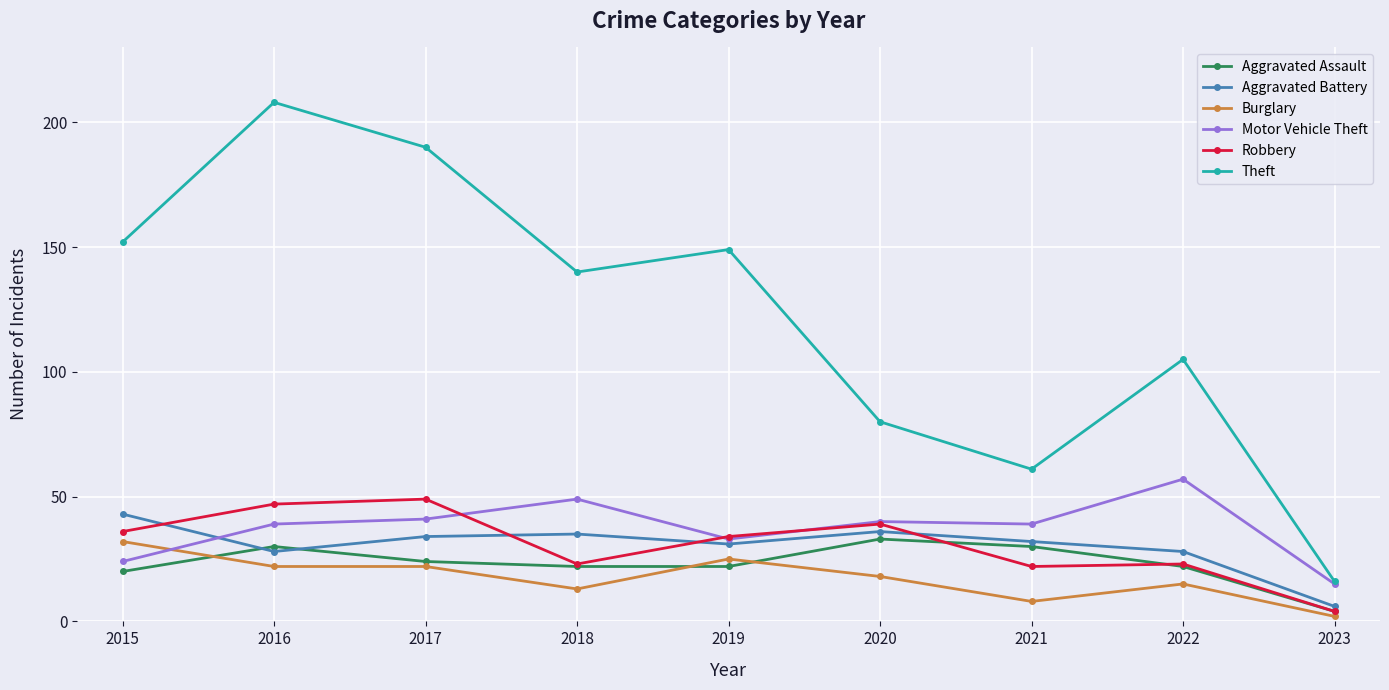

The Motor Vehicle Theft series shows 39 at 2021. True or false?

True